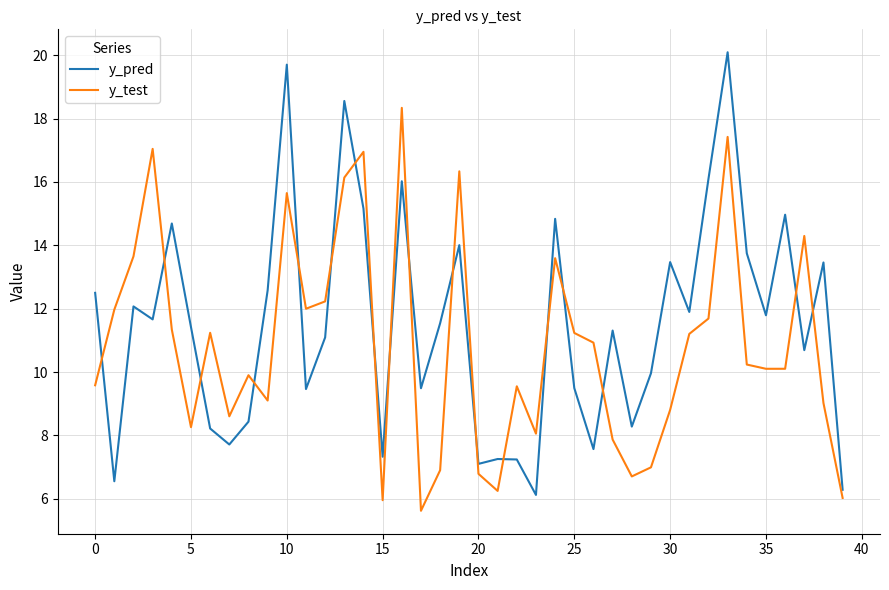

Count the number of categories in the chart.

40